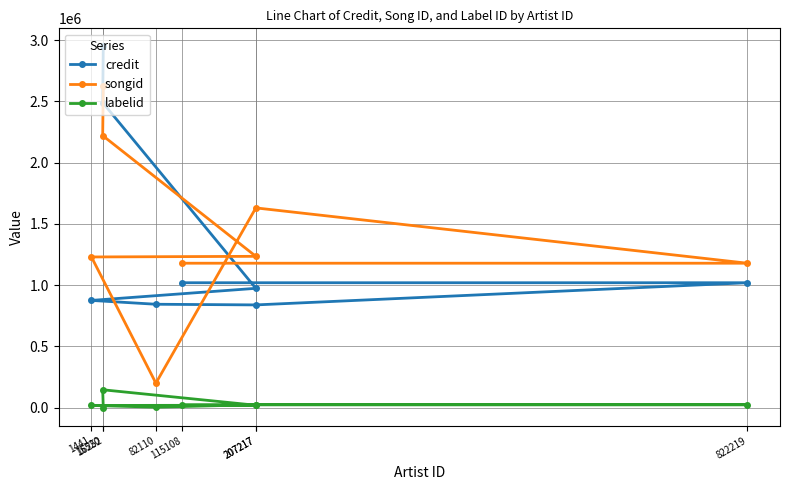

How many data points in songid are above 1234766?

3